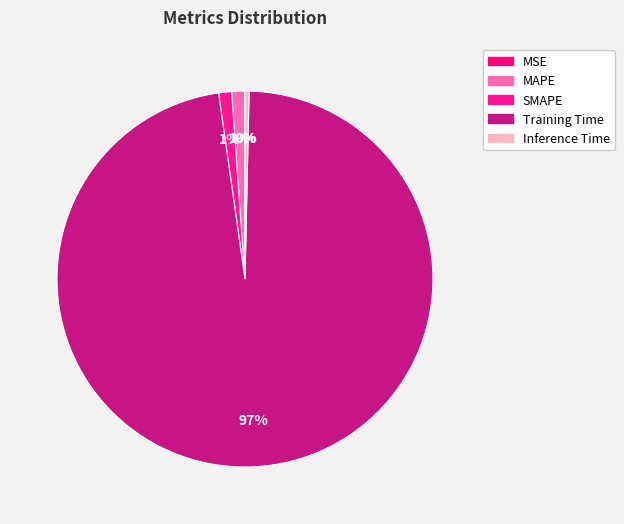

What is the smallest slice in the pie chart?

MSE